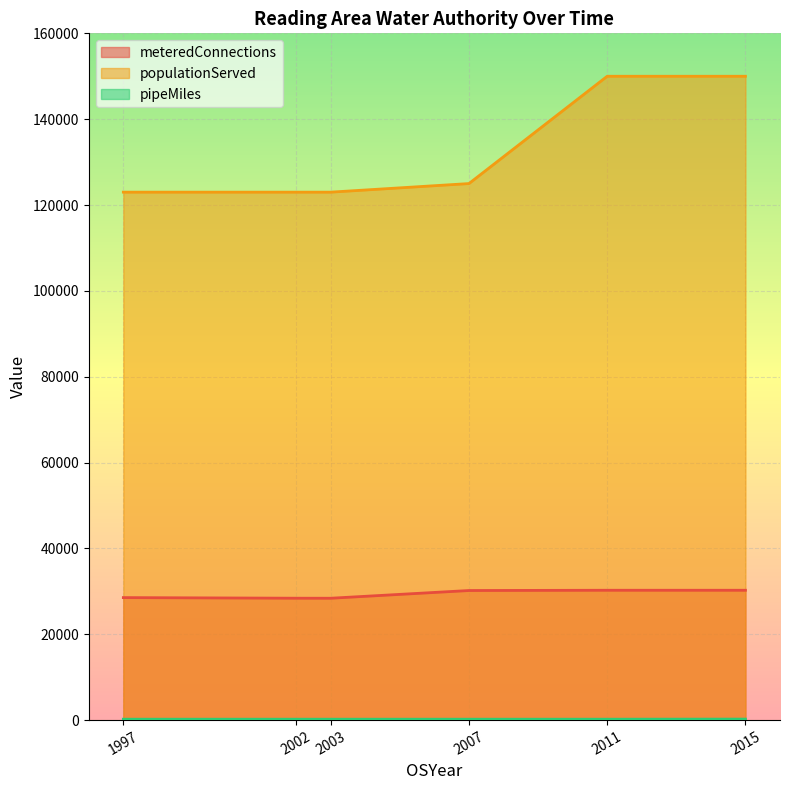

Which series has the largest total across all categories?

populationServed